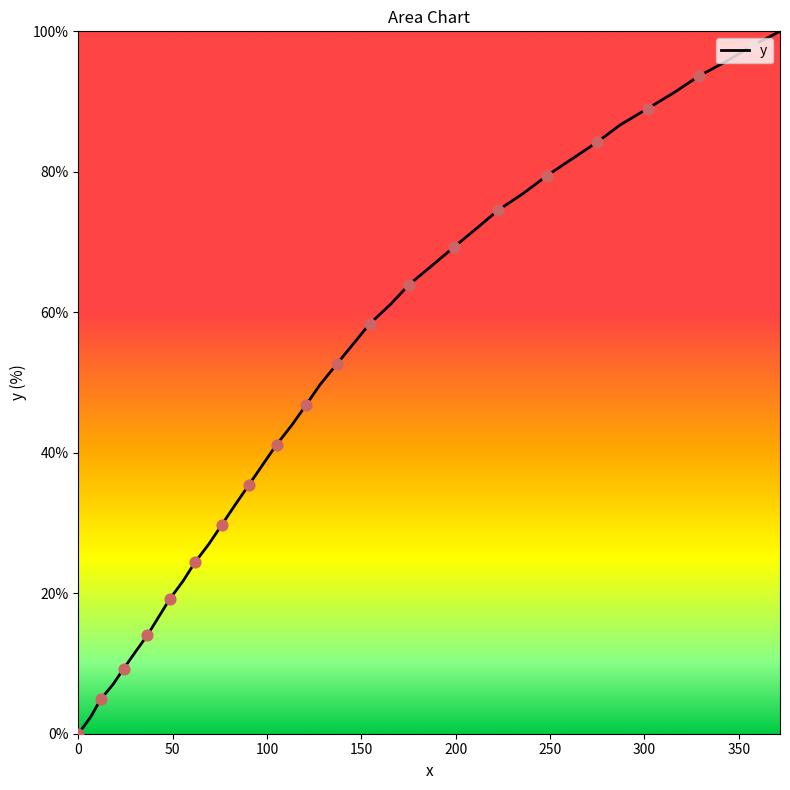

What is the difference between the maximum and minimum values?

100.0